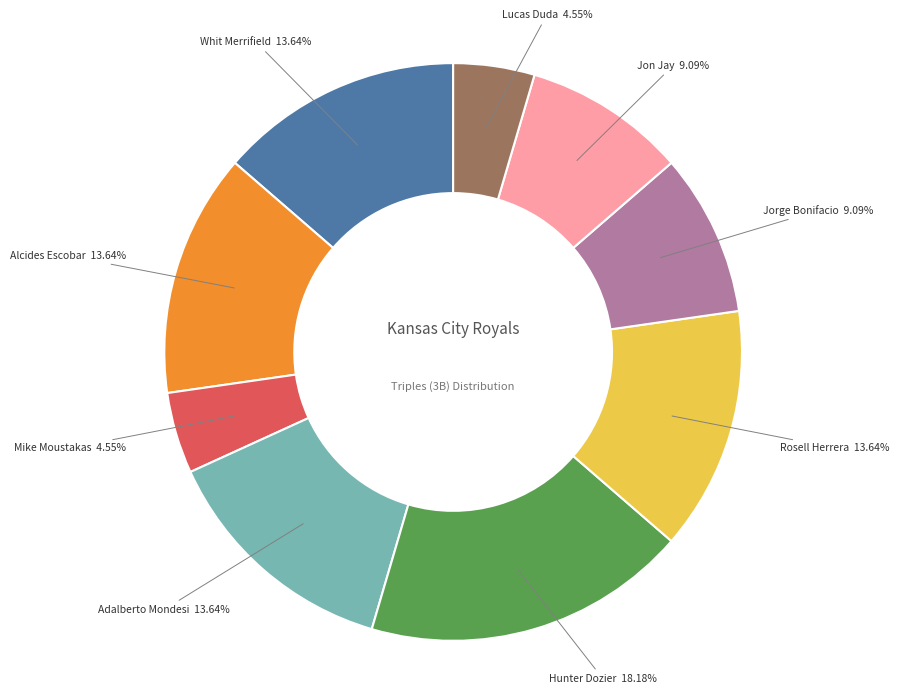

What is the largest slice in the pie chart?

Hunter Dozier